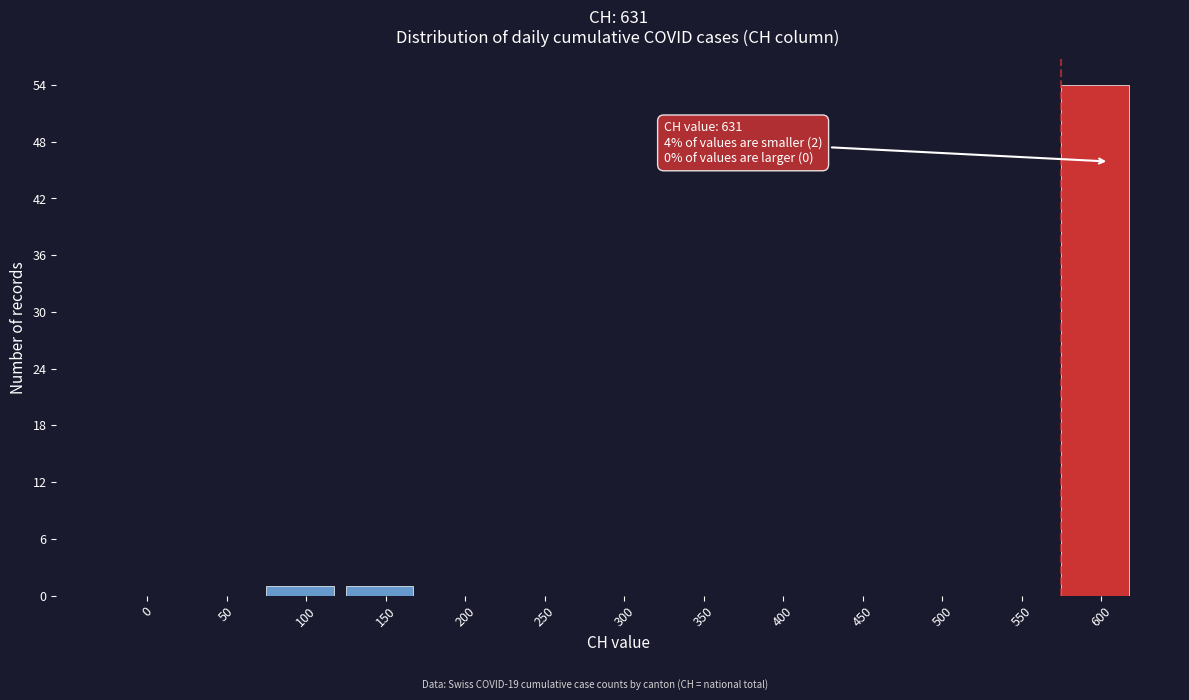

Reading left to right, what are all the values shown in this chart?

0=0	50=0	100=1	150=1	200=0	250=0	300=0	350=0	400=0	450=0	500=0	550=0	600=54